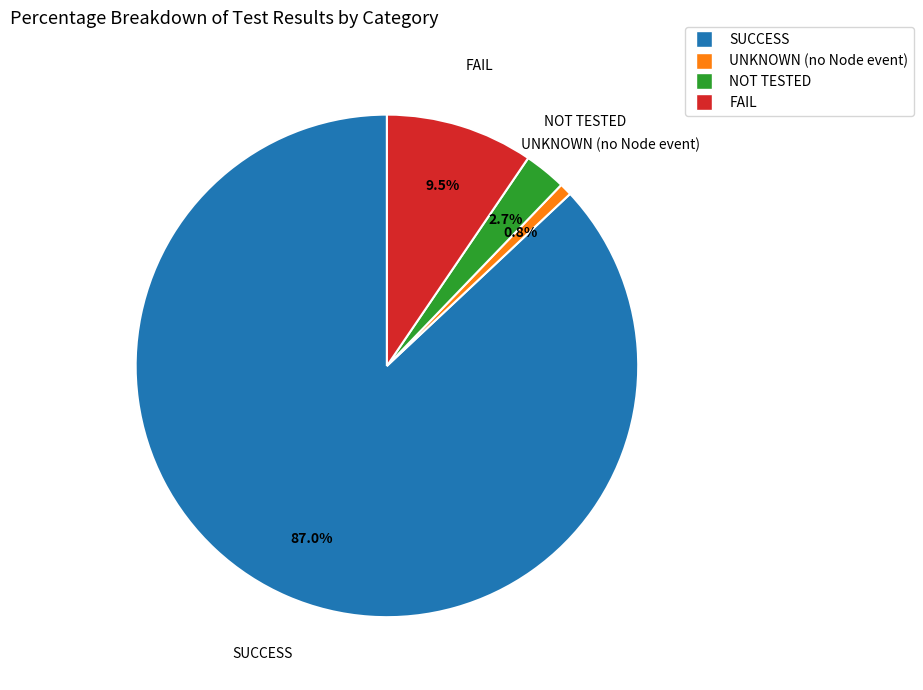

True or false: SUCCESS accounts for 94% of the total.

False